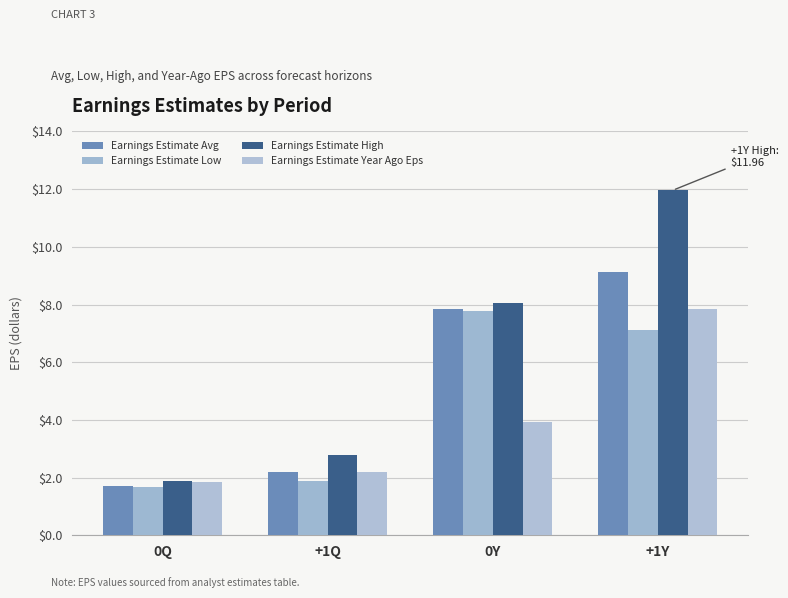

Rank the series by their maximum value, from highest to lowest.

Earnings Estimate High, Earnings Estimate Avg, Earnings Estimate Year Ago Eps, Earnings Estimate Low